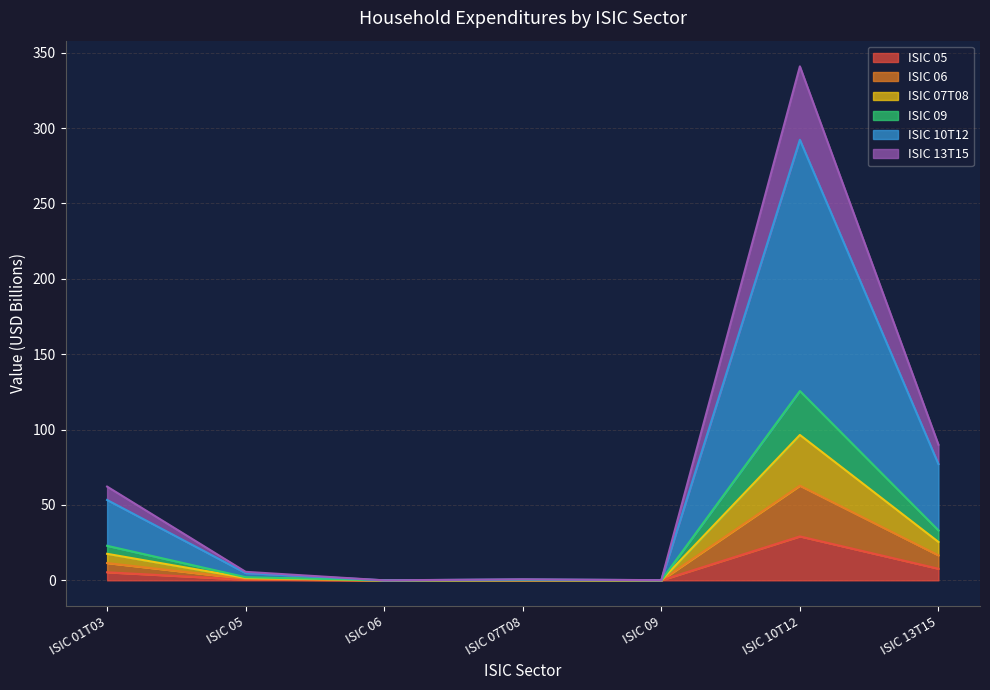

What is the difference between the values at ISIC 13T15 and ISIC 01T03?

2.4